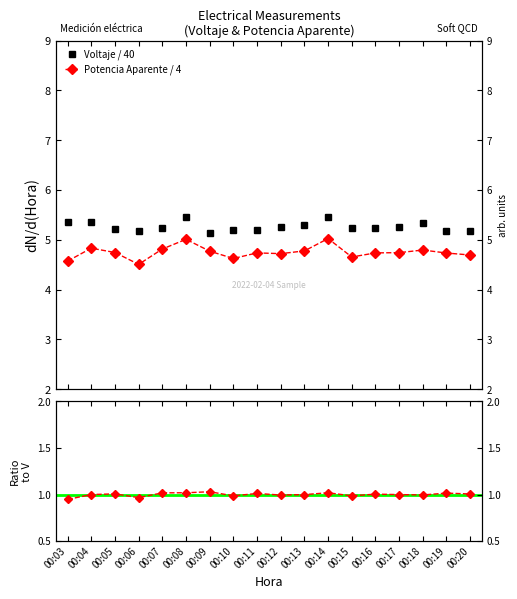

How many categories are shown in the chart?

18